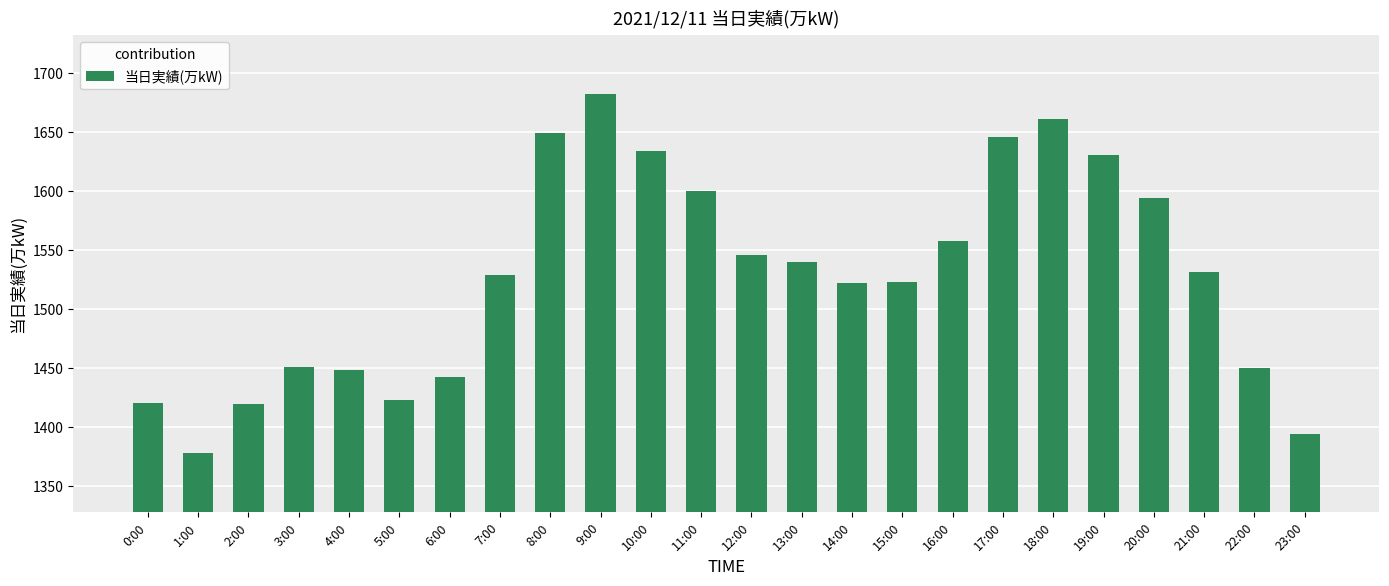

Count the number of data series in this chart.

1